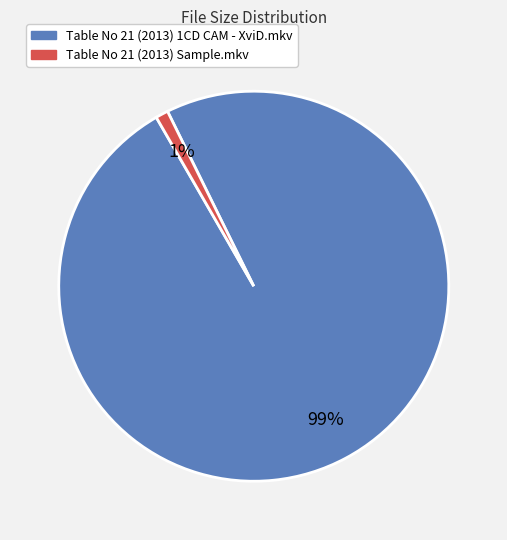

Rank the categories by value from highest to lowest.

Table No 21 (2013) 1CD CAM - XviD.mkv, Table No 21 (2013) Sample.mkv